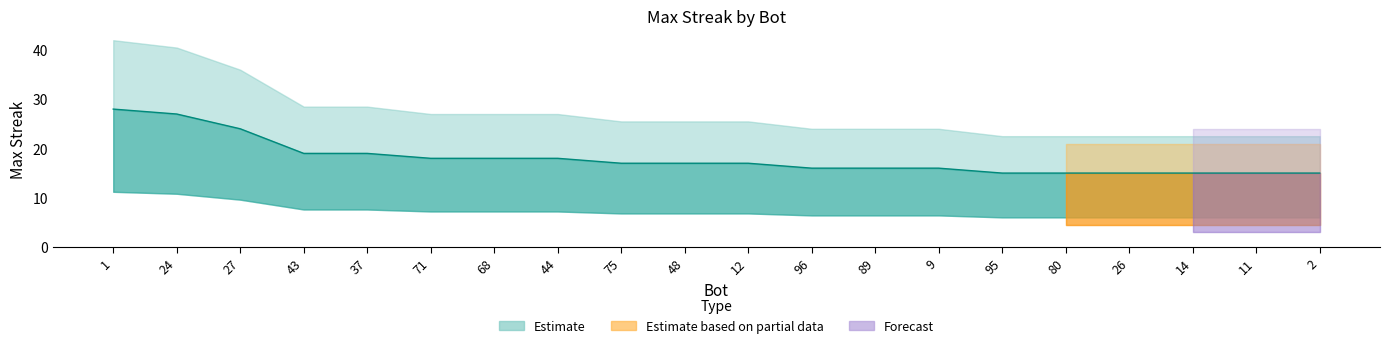

How many data points are less than 17?

9